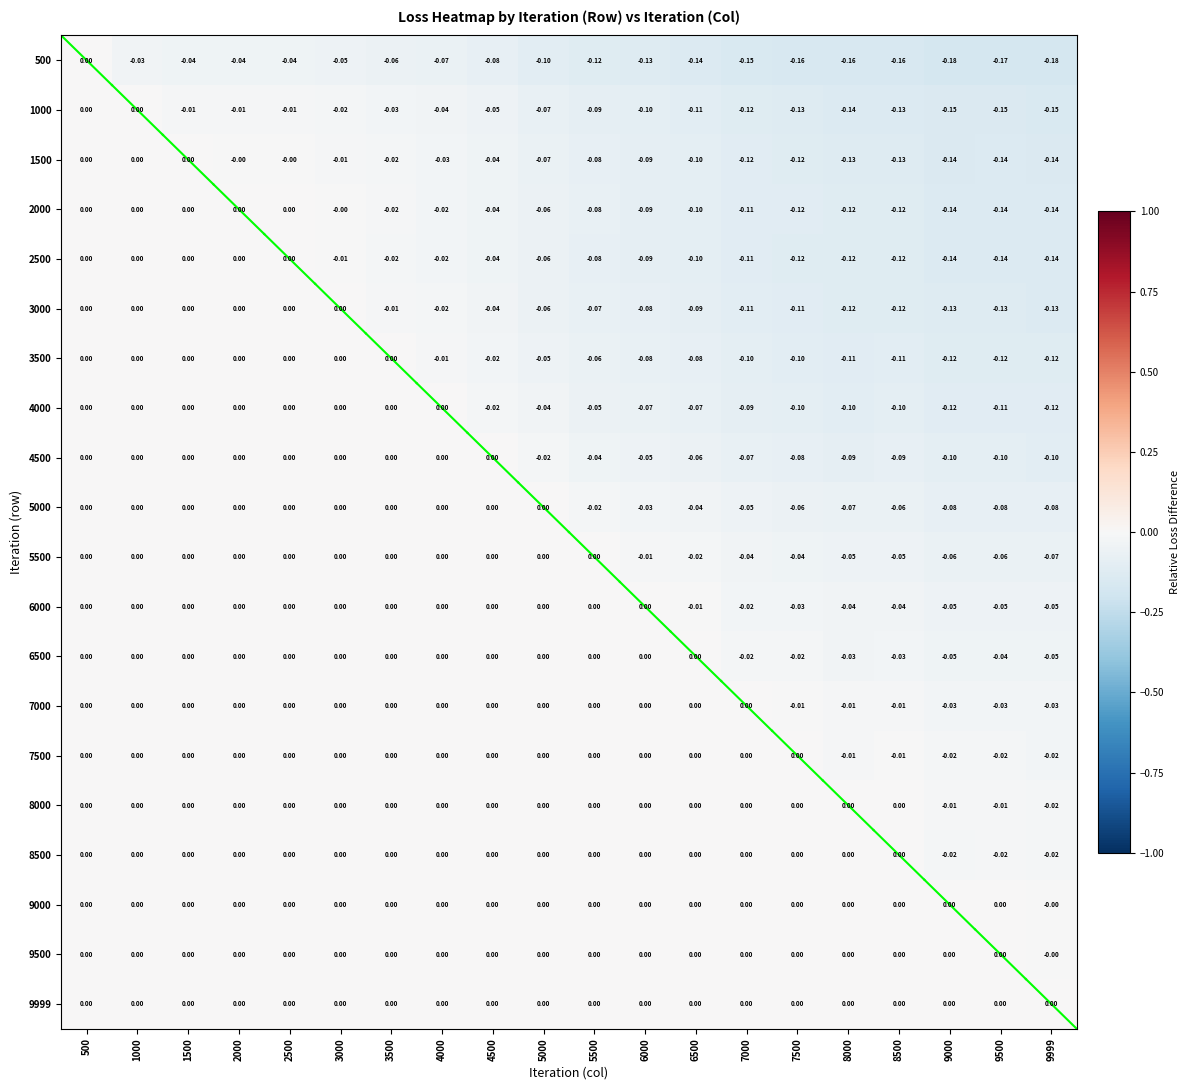

Is the value of 1500 at 4500 greater than the value of 500 at 500?

No